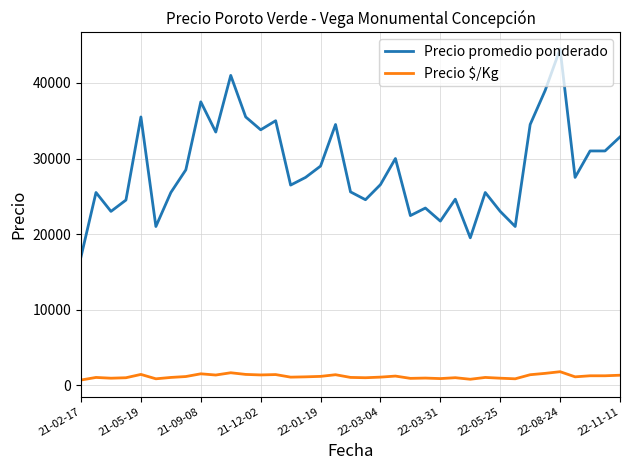

True or false: Precio promedio ponderado and Precio $/Kg intersect in this chart.

False